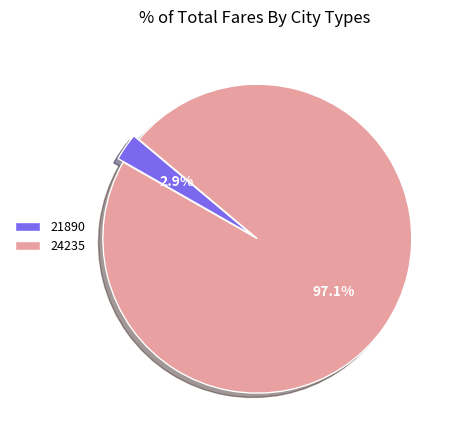

To the nearest percent, what is the difference between the 24235 and 21890 slice percentages?

94%